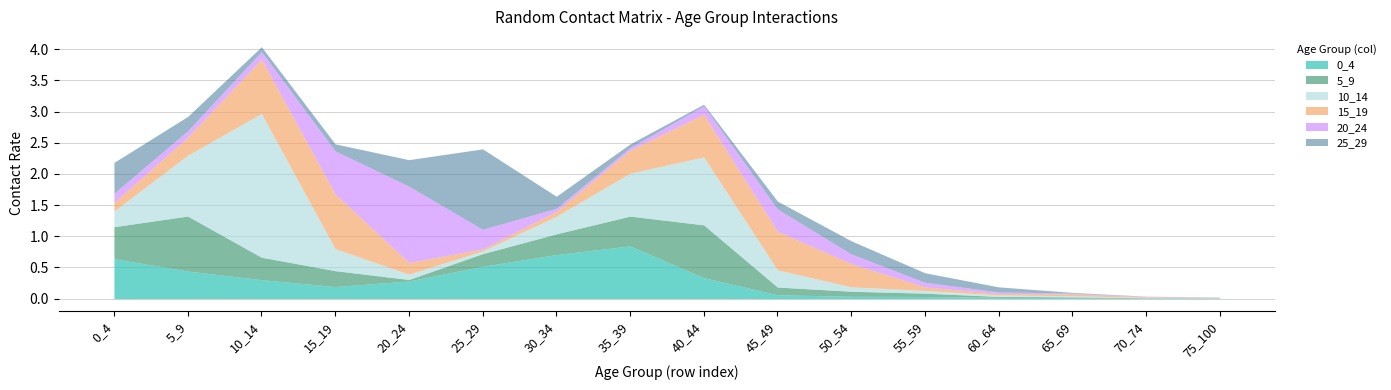

Which series has the largest range (max minus min)?

10_14